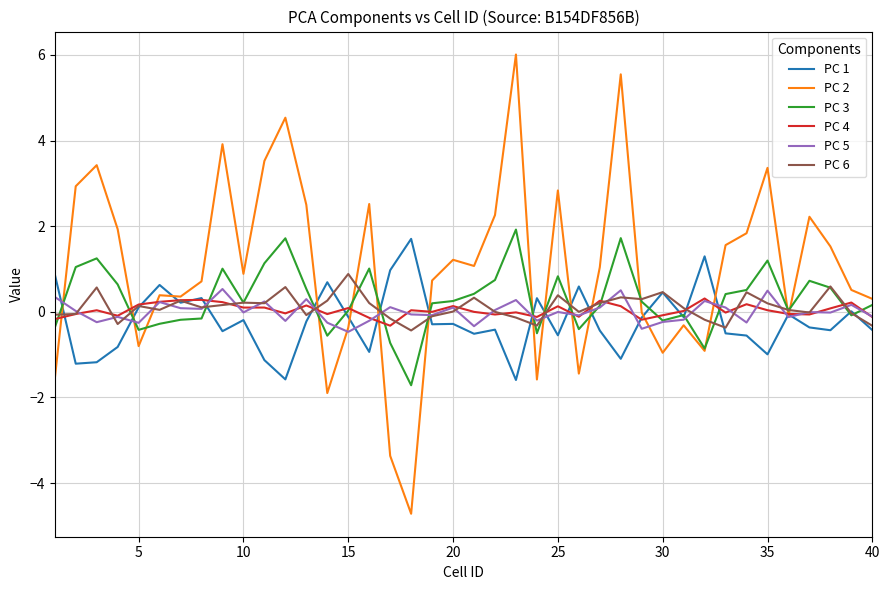

Which series has the largest range (max minus min)?

PC 2